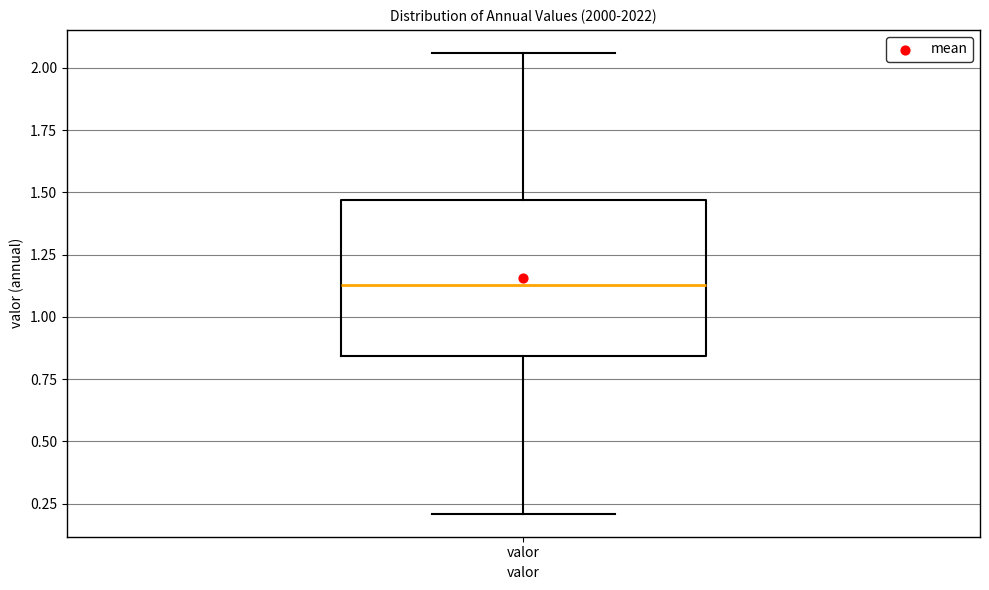

Transcribe this box plot: give where the median line is, the range the box spans, and where the two whiskers end, as read against the y-axis. The values are not printed on the chart, so give them approximately, as read against the axis.

median 1.15, box 0.85 to 1.45, whiskers 0.20 to 2.05